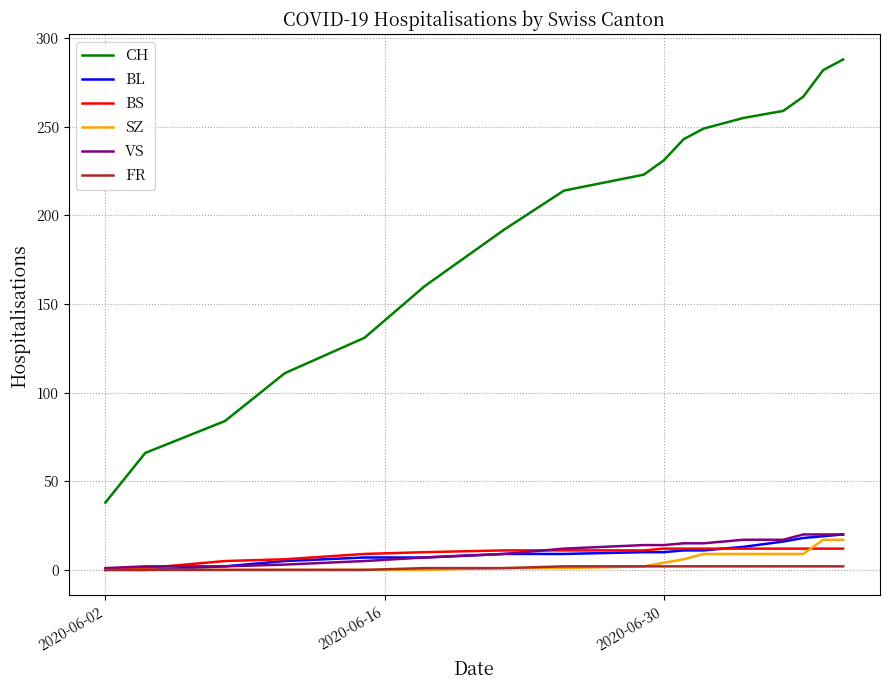

What is the difference between the second highest and second lowest values in the BS series?

11